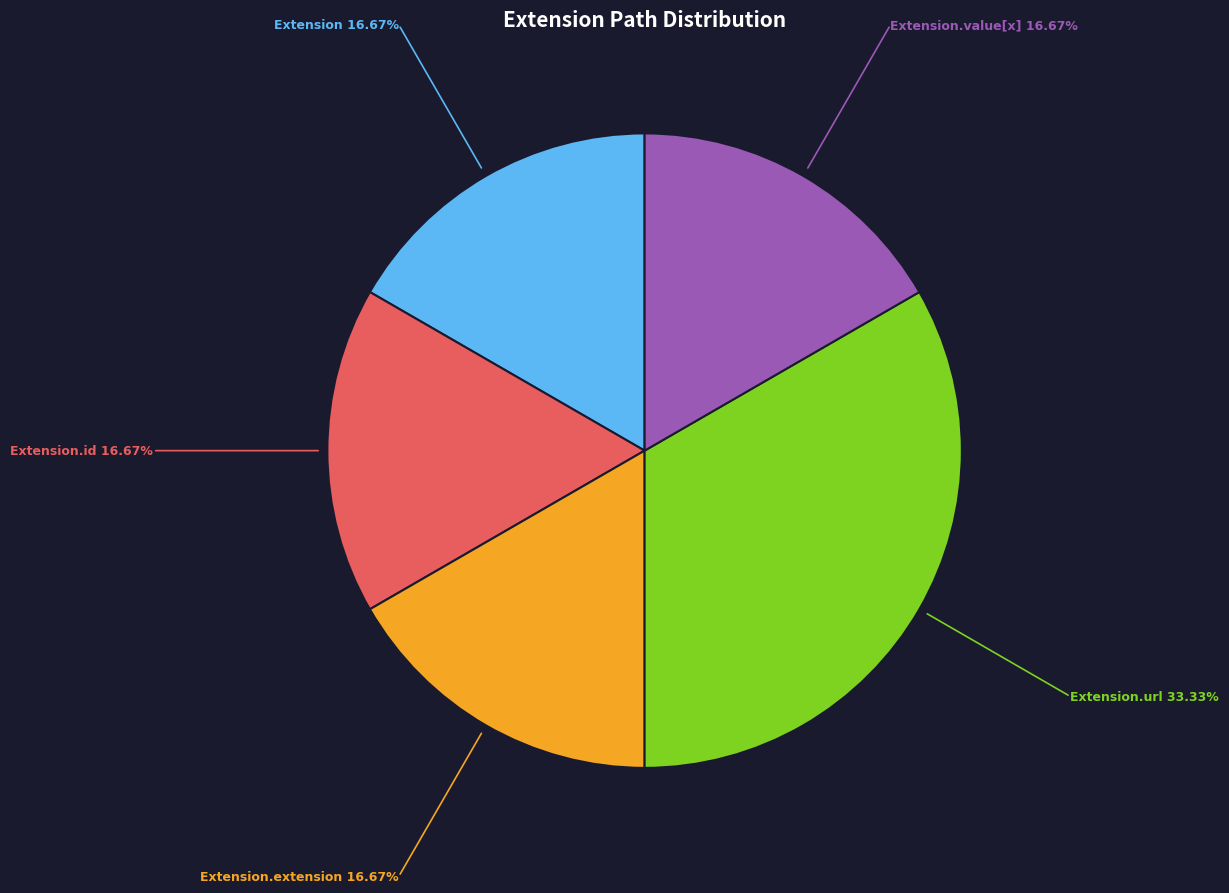

Is there any slice that represents more than half of the pie?

No